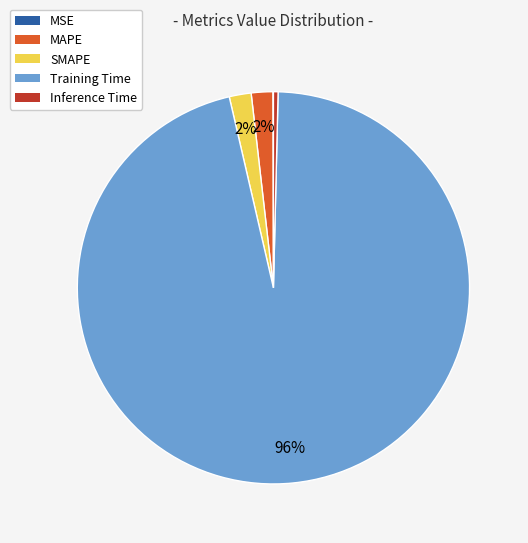

Is there any slice that represents more than half of the pie?

Yes